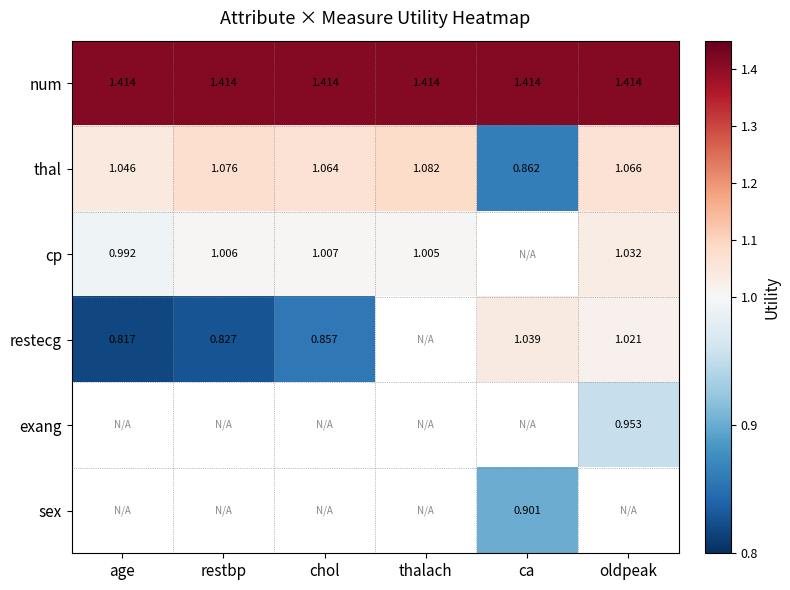

At which label does thal first exceed 1?

age